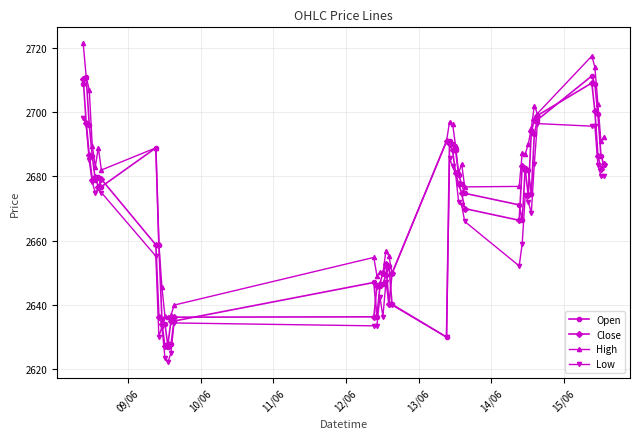

What is the value of the Close point at the 40th from the left?

2683.9